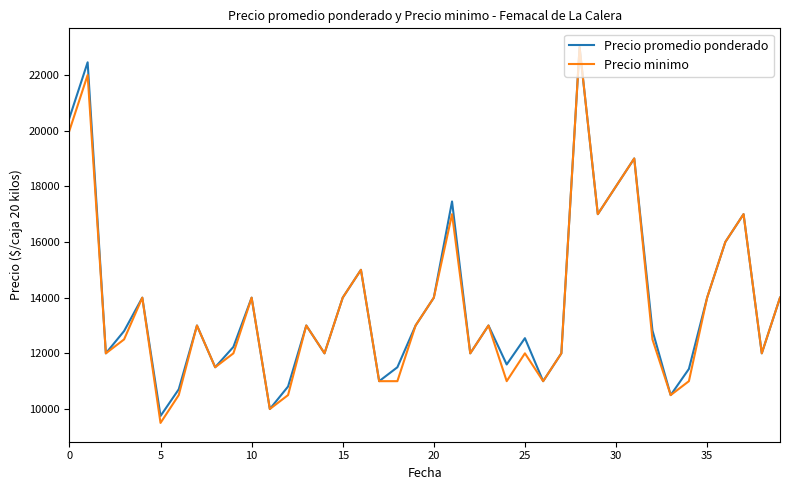

What is the maximum value for Precio promedio ponderado?

23000